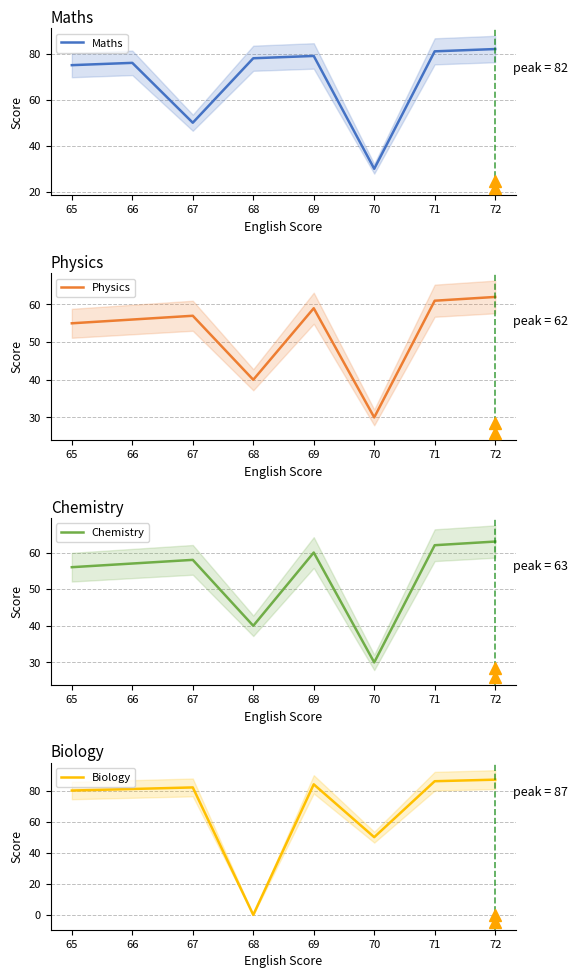

What is the difference between the second highest and second lowest values in the Chemistry series?

22